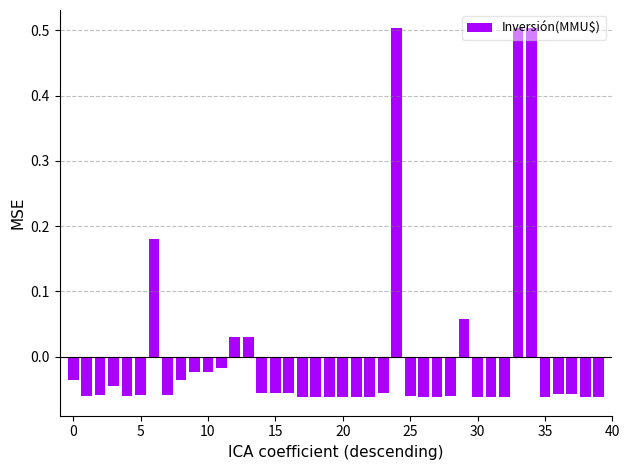

What is the maximum value shown in the chart?

0.5